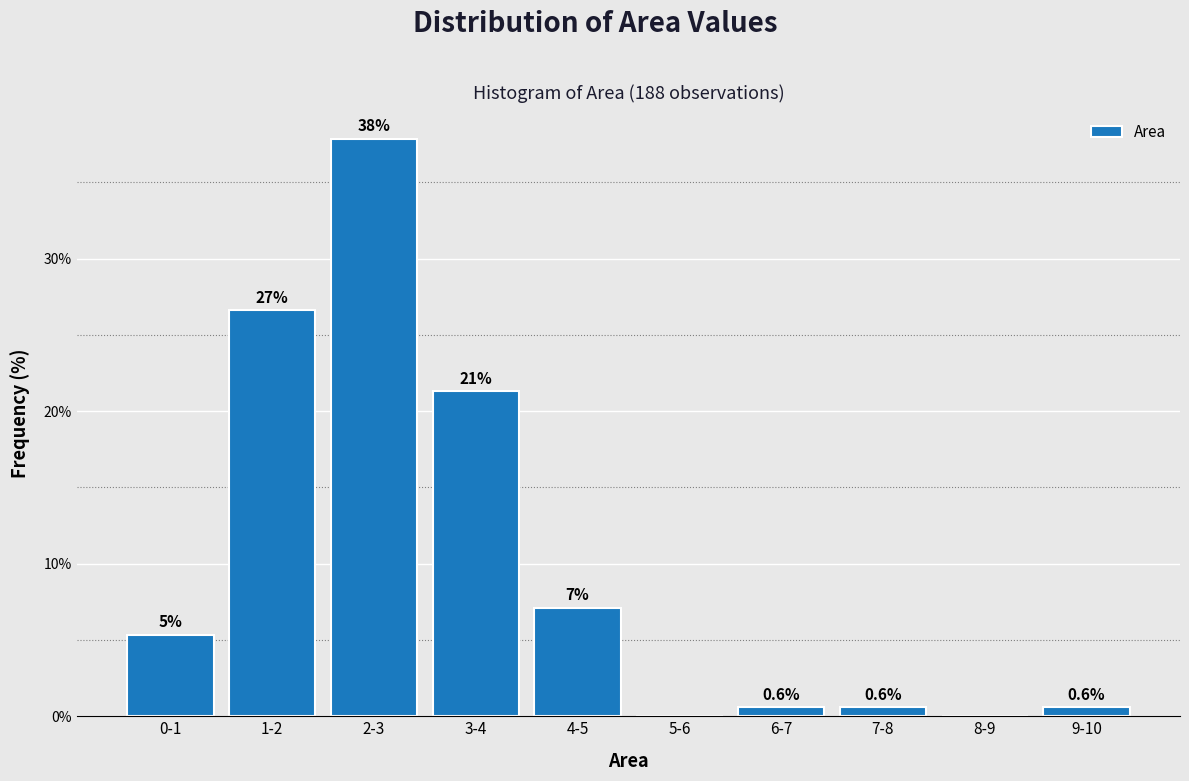

Reading right to left, extract all data points from this chart.

9-10=0.6	8-9=0.0	7-8=0.6	6-7=0.6	5-6=0.0	4-5=7.1	3-4=21.3	2-3=37.9	1-2=26.6	0-1=5.3